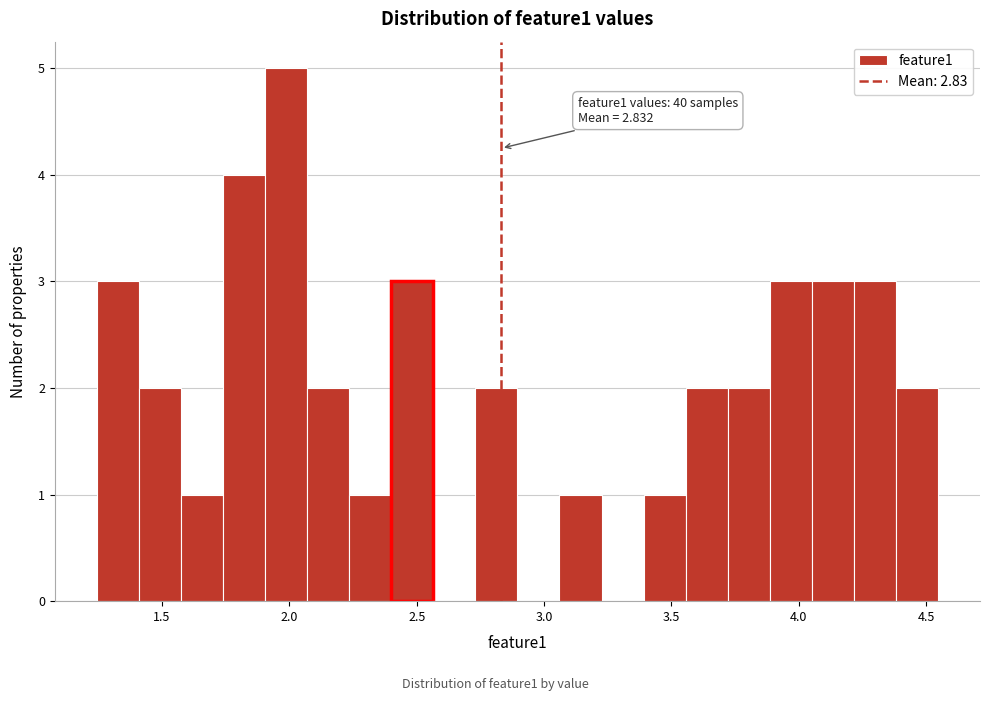

Read against the x-axis, roughly where is the centre of the tallest bar?

2.00